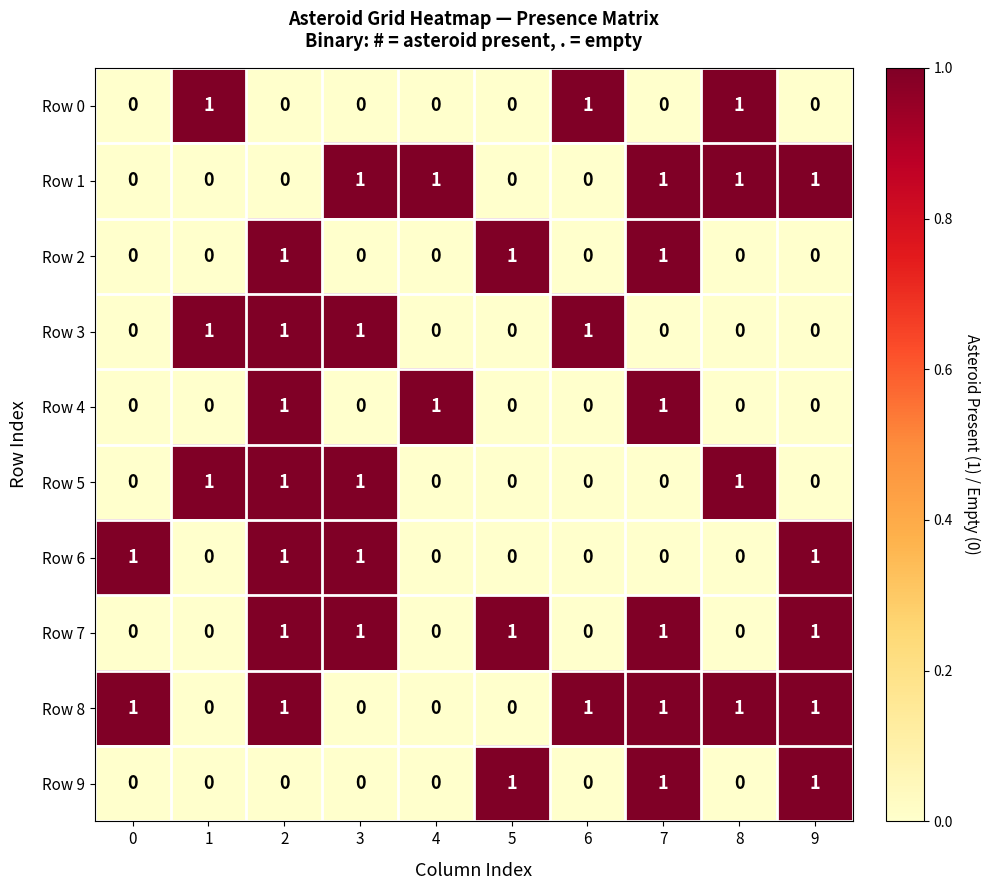

Is it true that Row 3 equals 0 at 7?

True